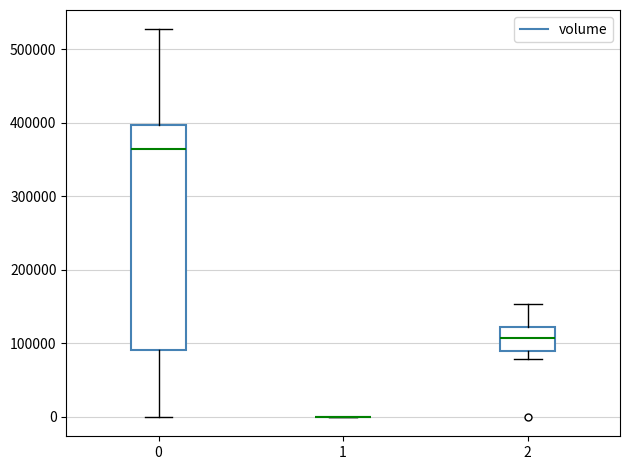

Which box is the tallest, from its lower edge to its upper edge?

0